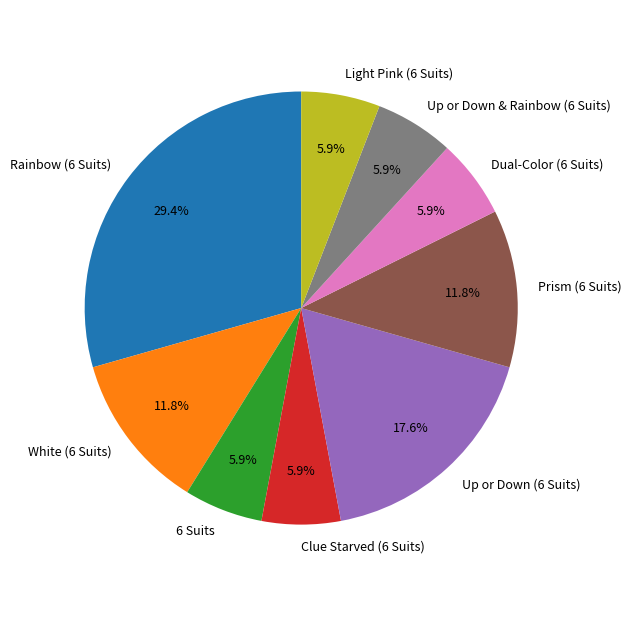

Which category has the biggest portion of the pie?

Rainbow (6 Suits)